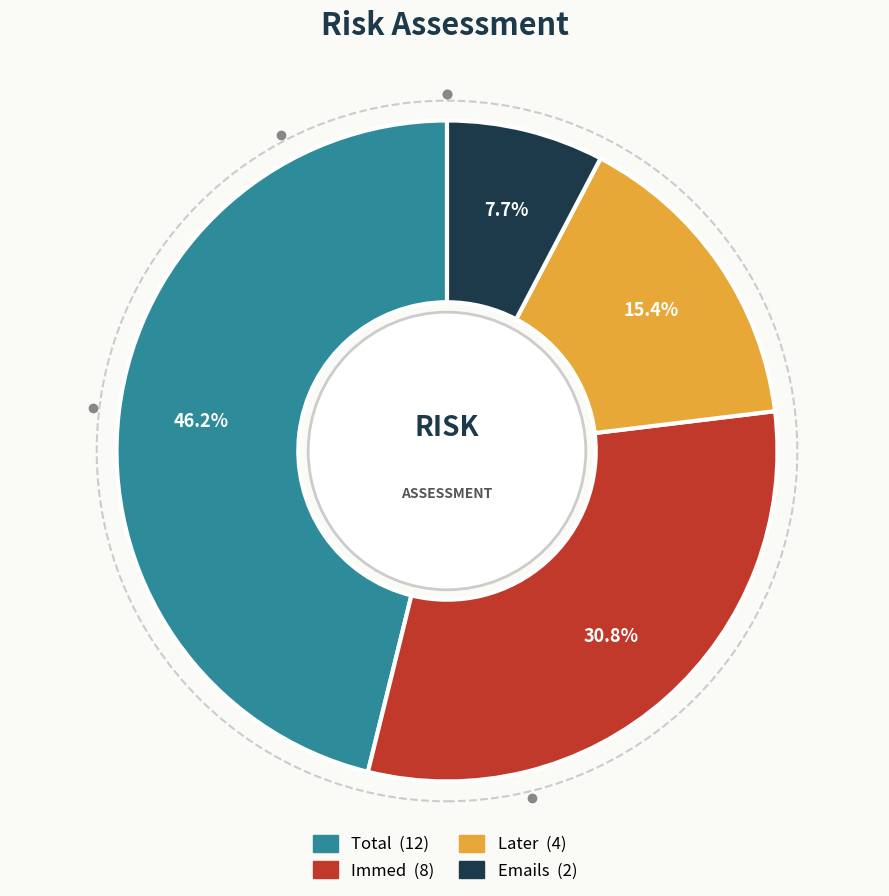

How much of the chart is everything except Emails?

92.3%